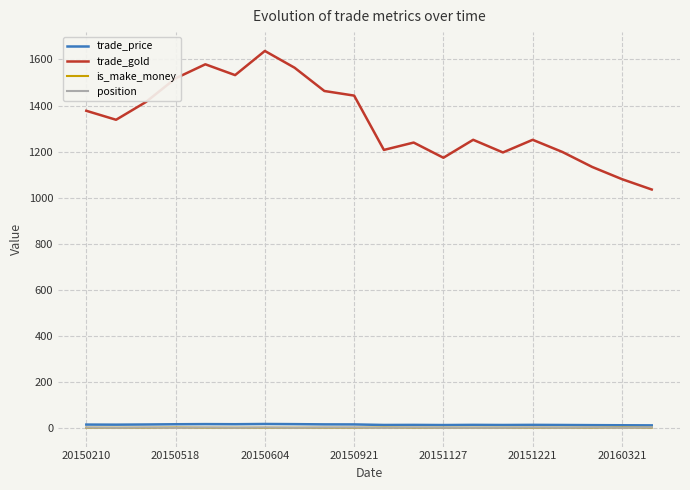

Which series has the largest range (max minus min)?

trade_gold